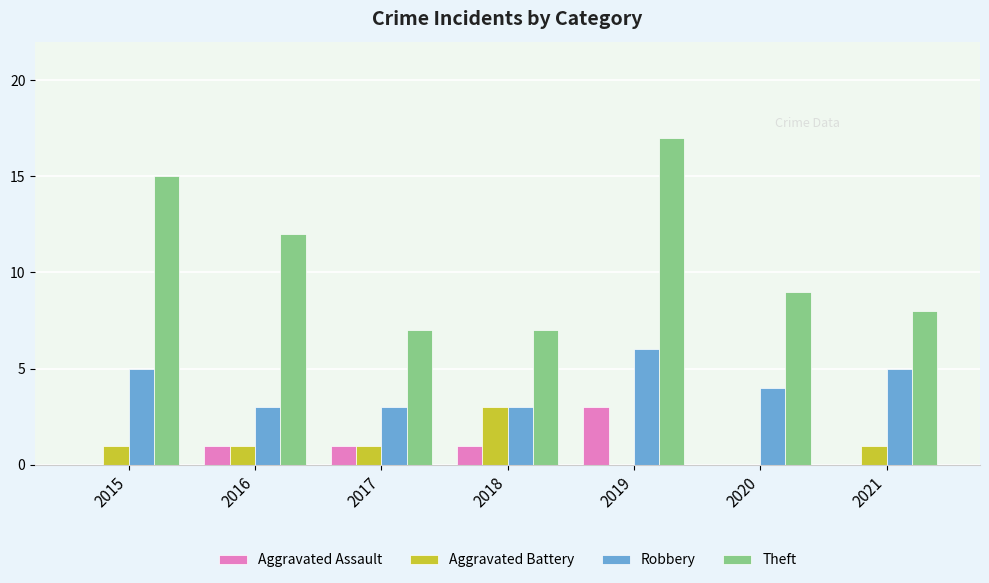

What are all the series names shown in the legend?

Aggravated Assault, Aggravated Battery, Robbery, Theft